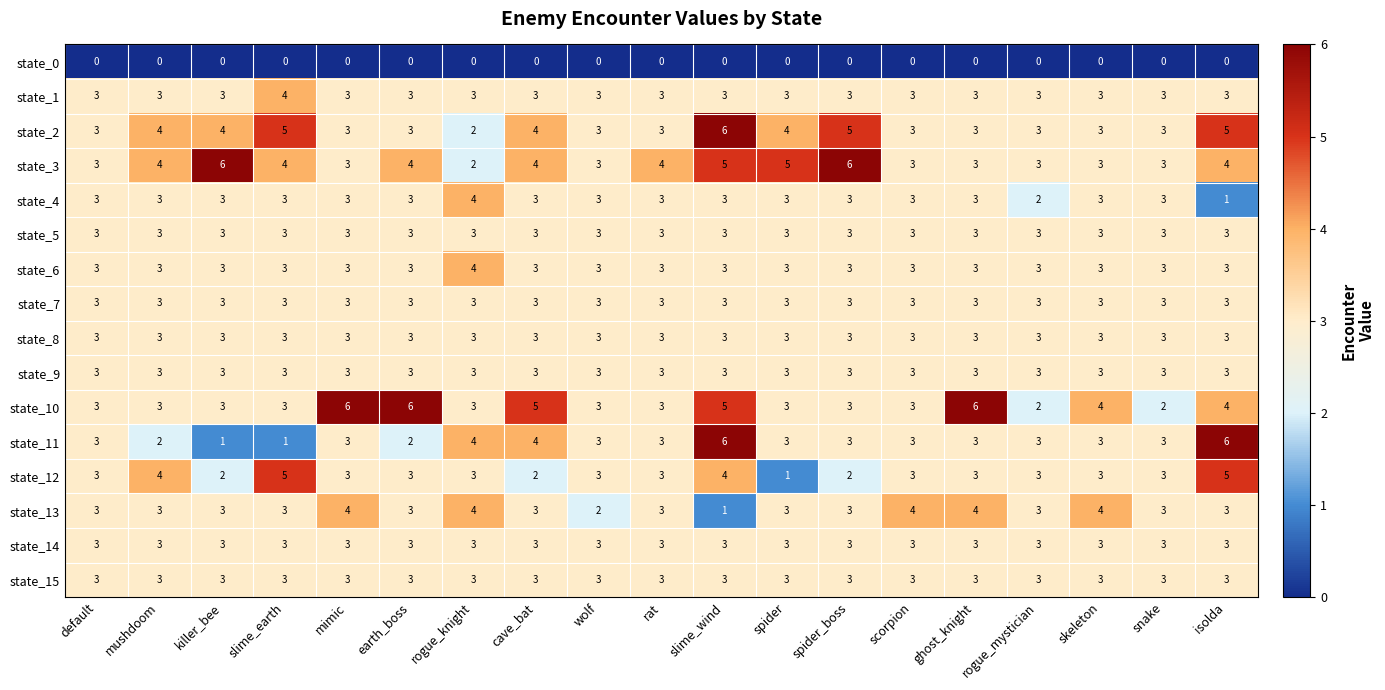

At which category is the sum across all series the highest?

slime_wind